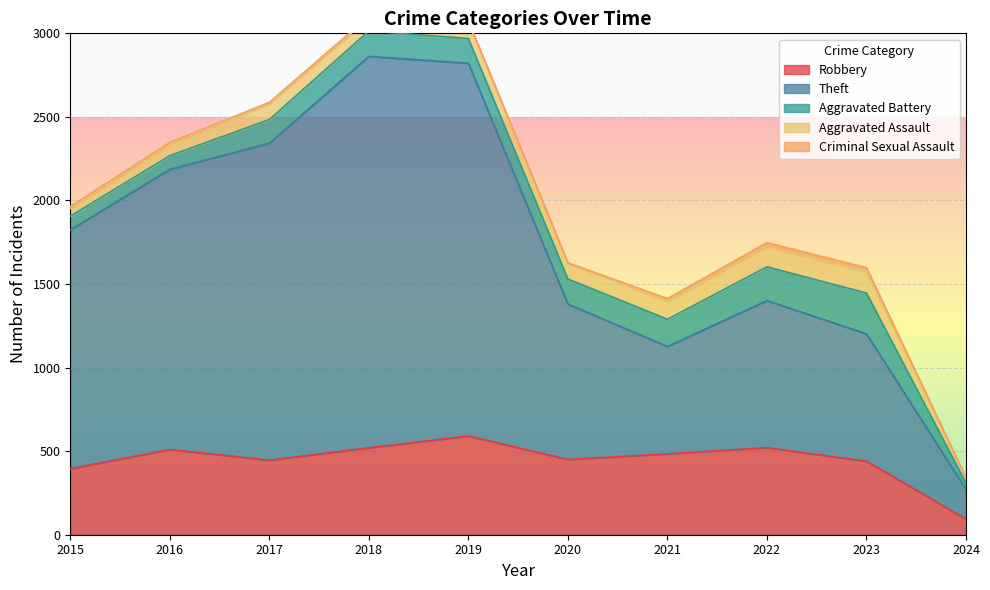

How many lines are shown in the chart?

5